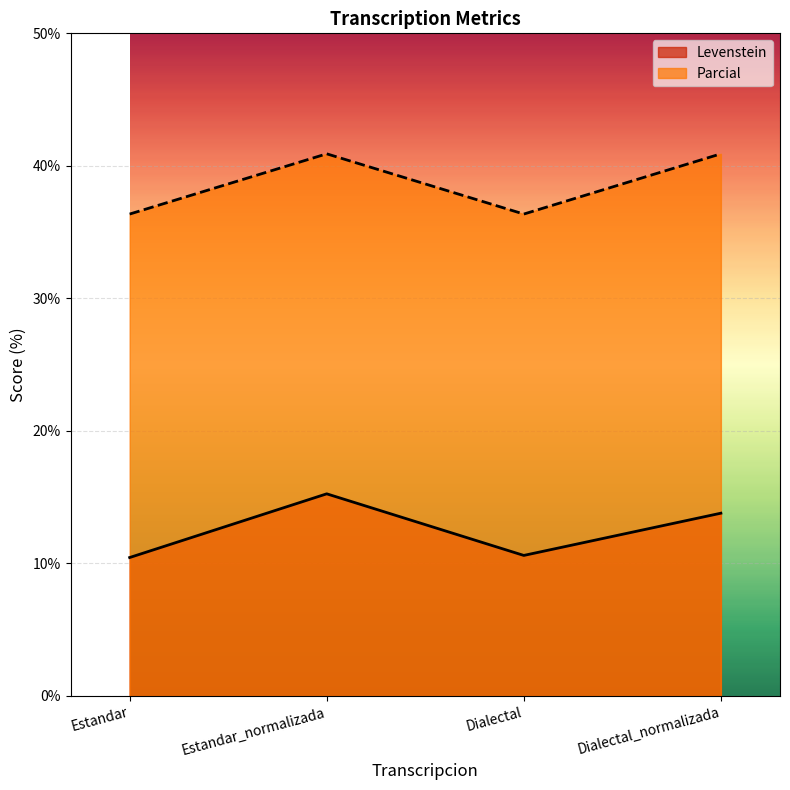

At which category is the sum across all series the highest?

Estandar_normalizada